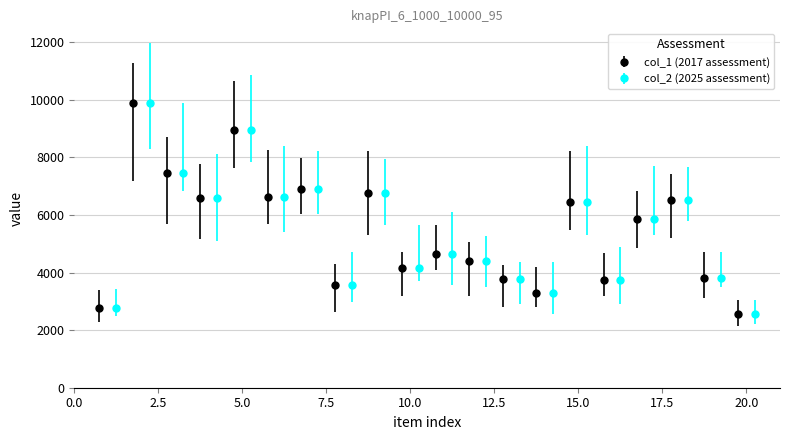

True or false: col_1 and col_2 cross at least once.

False